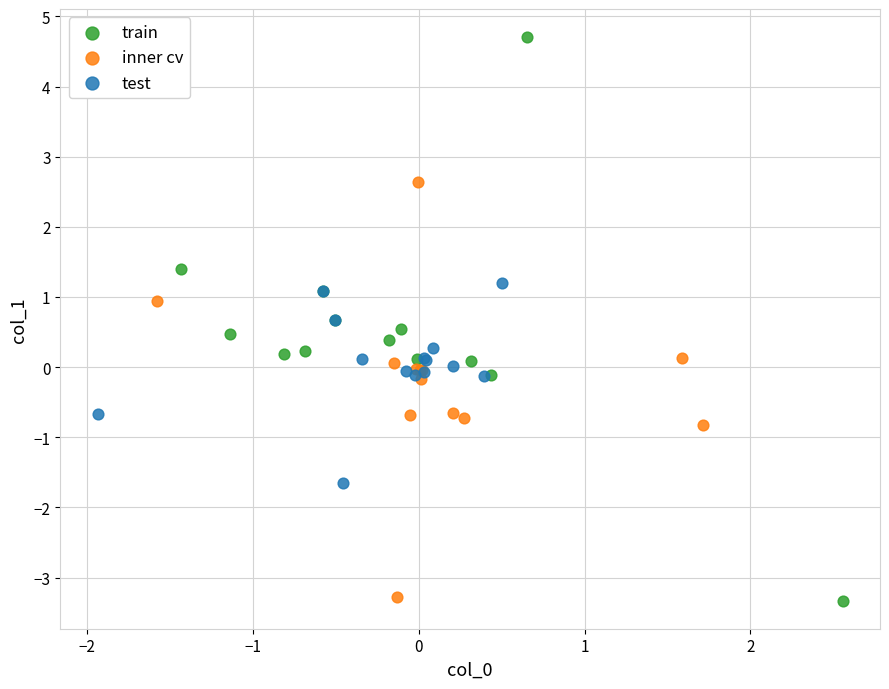

Which series reaches the maximum Y coordinate?

train